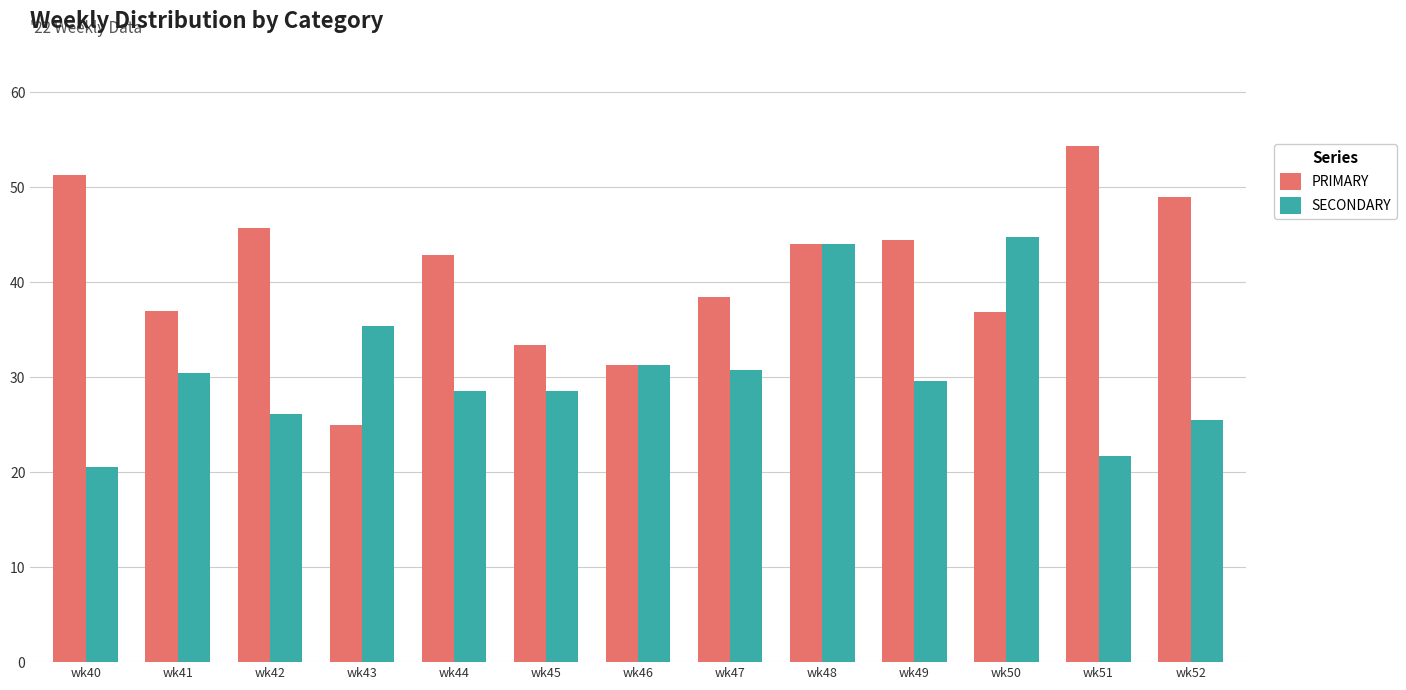

Which series changed the most between wk45 and wk52?

PRIMARY